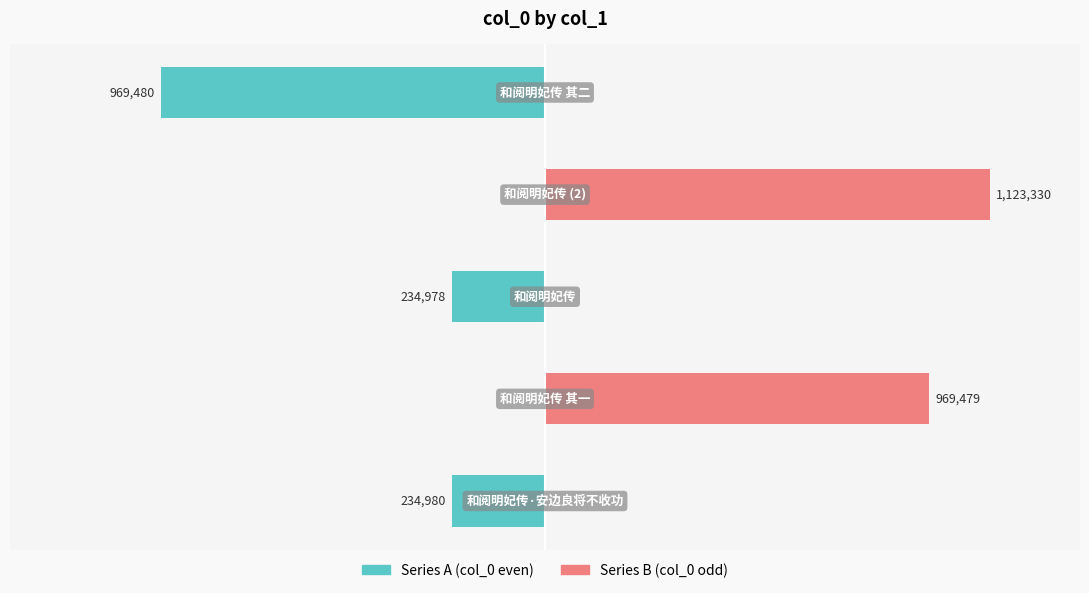

What position from the left is 0.0?

4